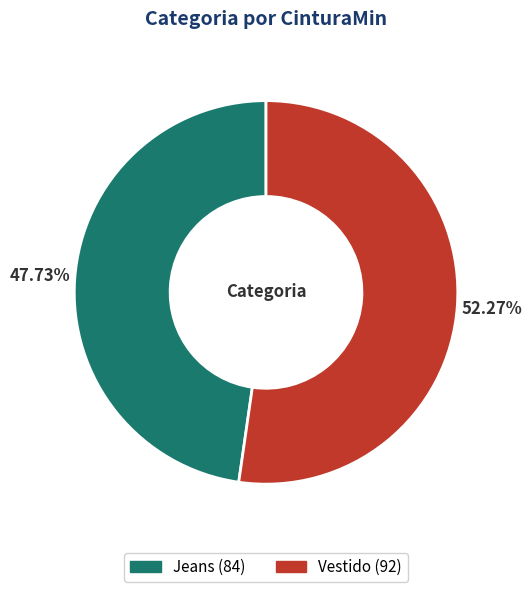

Count the number of slices in the pie.

2